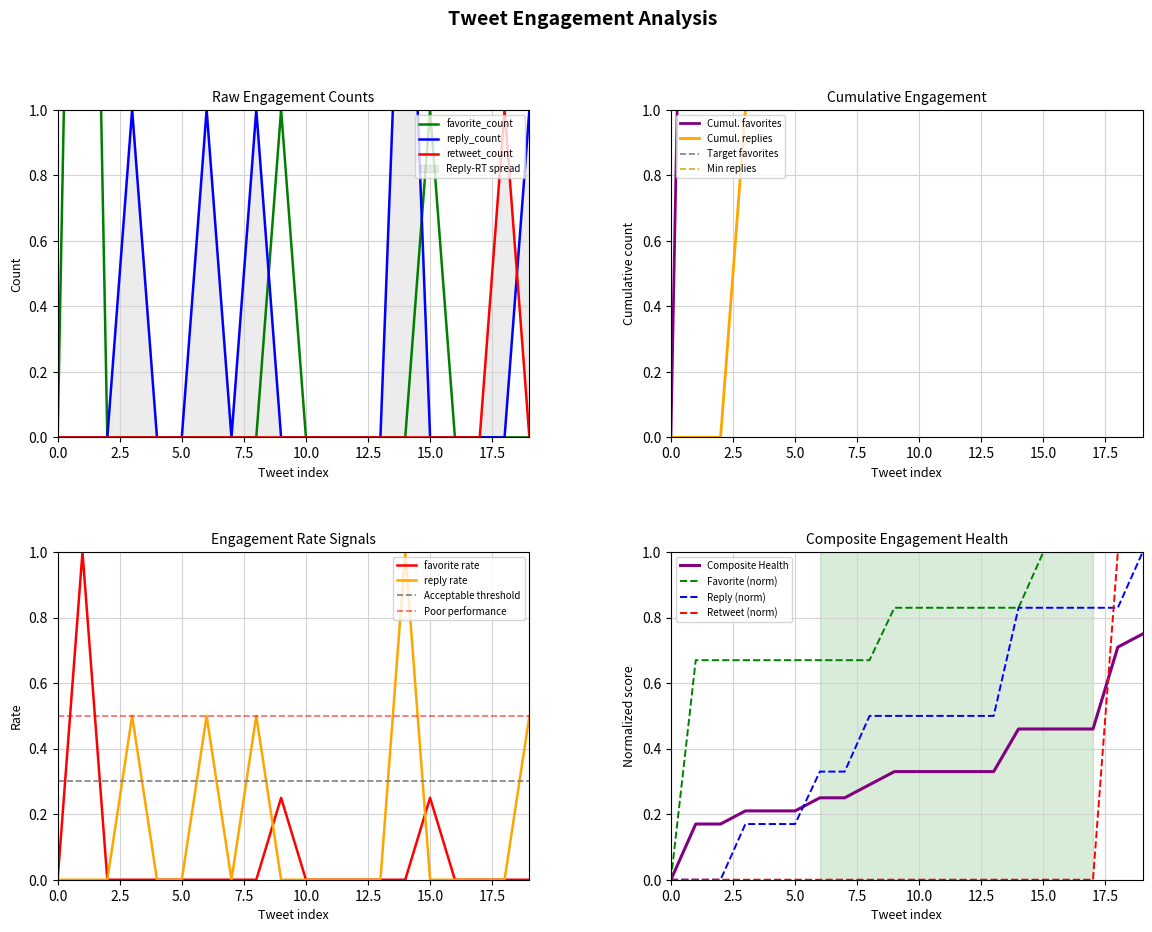

At which category does reply_count reach its first local peak?

3